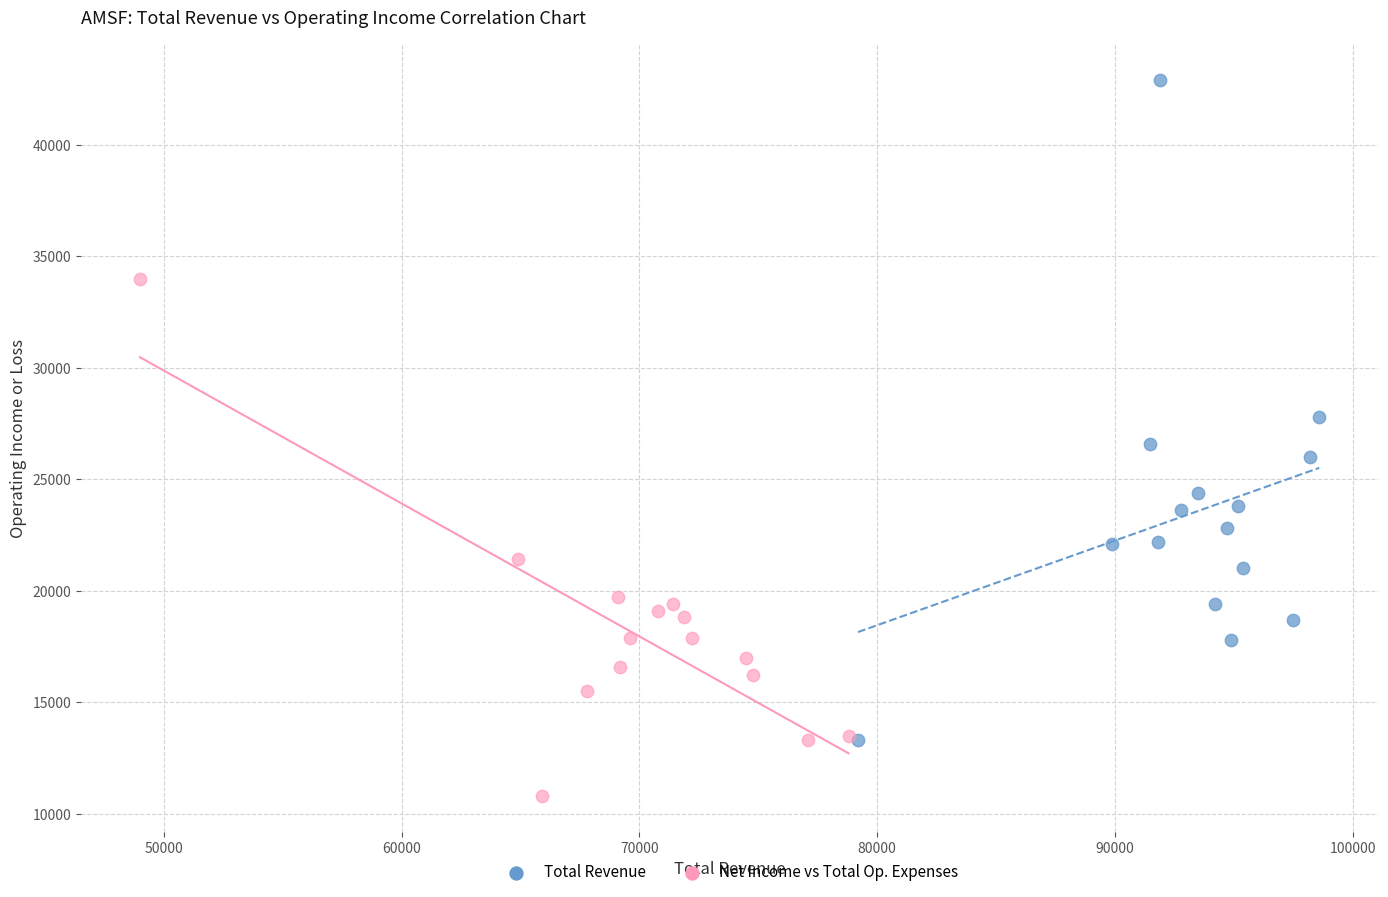

Which series reaches the minimum Y coordinate?

Net Income vs Total Op. Expenses